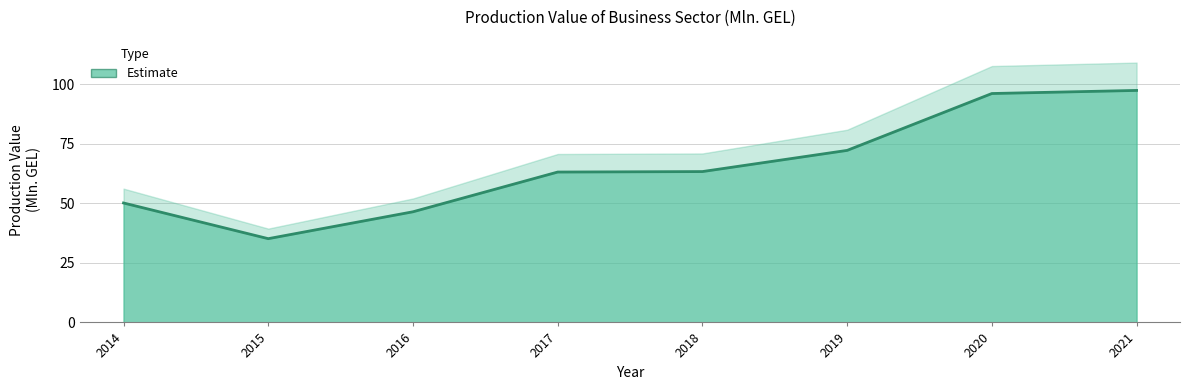

What is the sum of the values at 2018 and 2019?

135.7